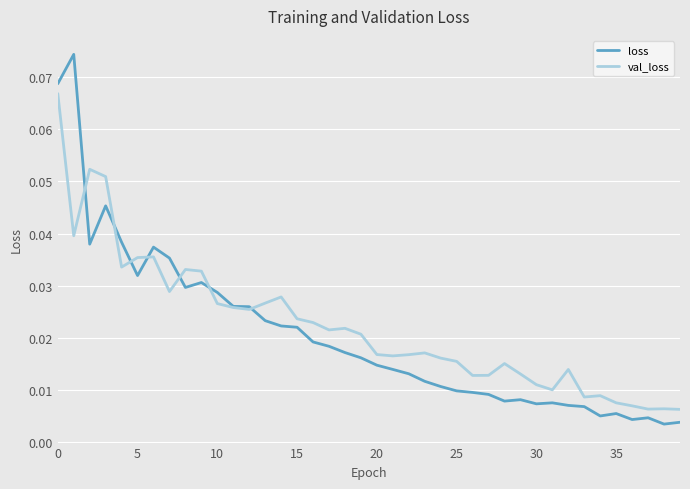

List the series in order of their peak value, highest first.

loss, val_loss